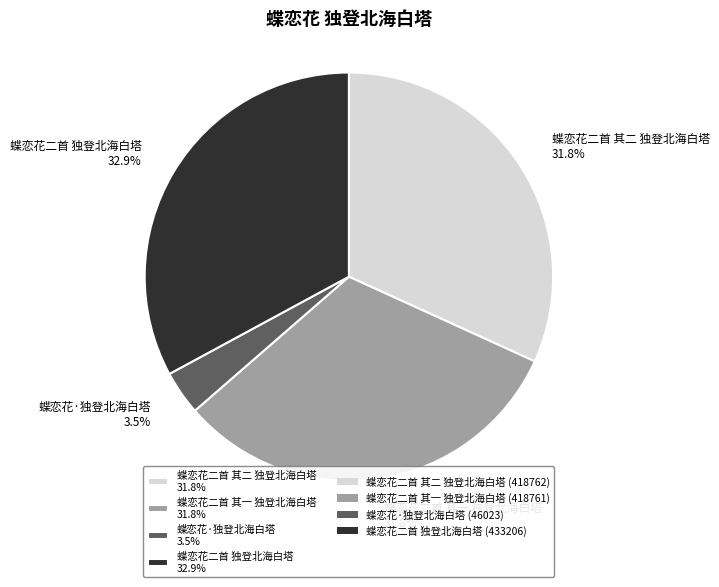

Is there any slice that represents more than half of the pie?

No